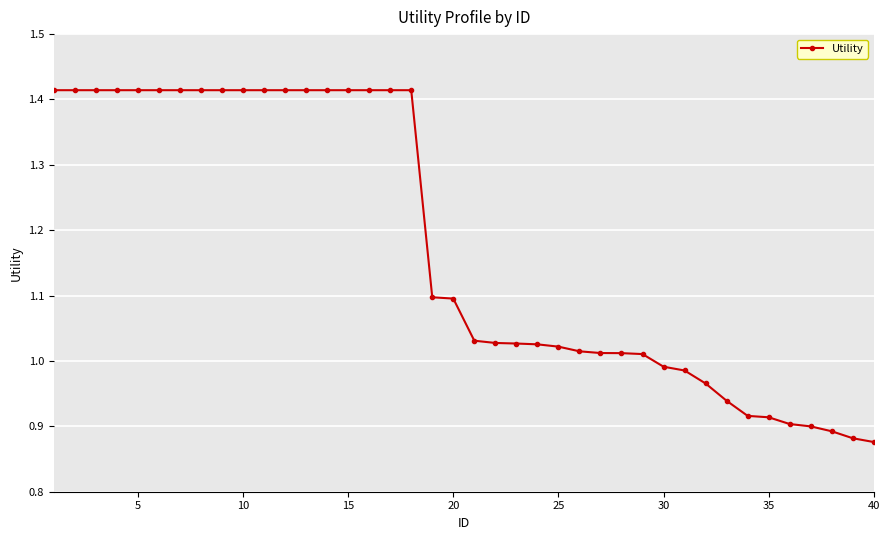

What is the average value?

1.2